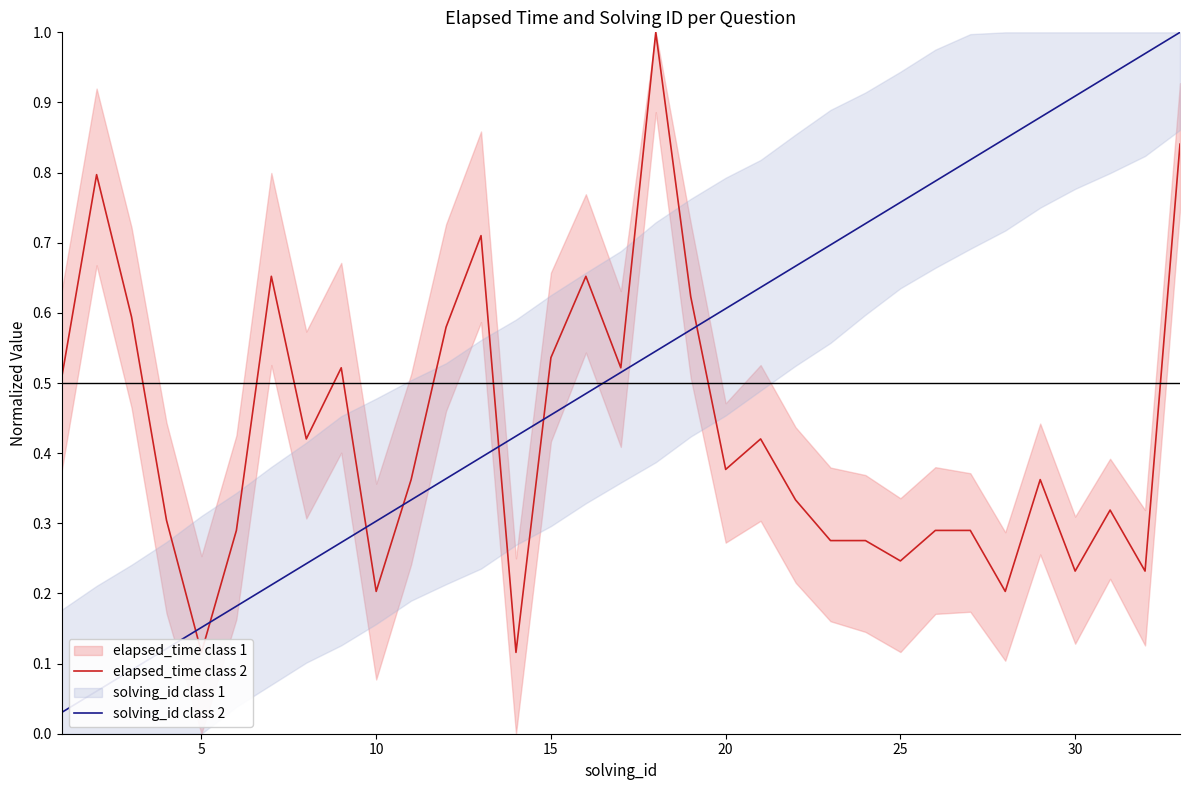

Reading left to right, list all the values displayed in this chart.

elapsed_time class 2: 0.5	0.8	0.6	0.3	0.1	0.3	0.7	0.4	0.5	0.2	0.4	0.6	0.7	0.1	0.5	0.7	0.5	1.0	0.6	0.4	0.4	0.3	0.3	0.3	0.2	0.3	0.3	0.2	0.4	0.2	0.3	0.2	0.8
solving_id class 2: 0.0	0.1	0.1	0.1	0.2	0.2	0.2	0.2	0.3	0.3	0.3	0.4	0.4	0.4	0.5	0.5	0.5	0.5	0.6	0.6	0.6	0.7	0.7	0.7	0.8	0.8	0.8	0.8	0.9	0.9	0.9	1.0	1.0